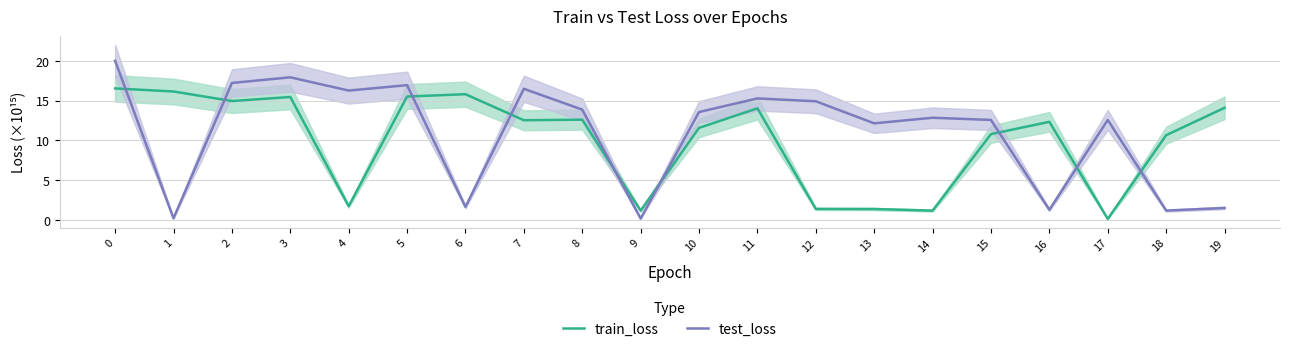

Reading left to right, list all the values displayed in this chart.

train_loss: 0=16.5	1=16.2	2=15.0	3=15.5	4=1.7	5=15.5	6=15.8	7=12.5	8=12.6	9=1.2	10=11.6	11=14.0	12=1.4	13=1.4	14=1.2	15=10.8	16=12.3	17=0.1	18=10.7	19=14.1
test_loss: 0=20.0	1=0.2	2=17.2	3=17.9	4=16.3	5=17.0	6=1.6	7=16.5	8=13.9	9=0.2	10=13.6	11=15.3	12=14.9	13=12.2	14=12.9	15=12.6	16=1.3	17=12.6	18=1.2	19=1.5